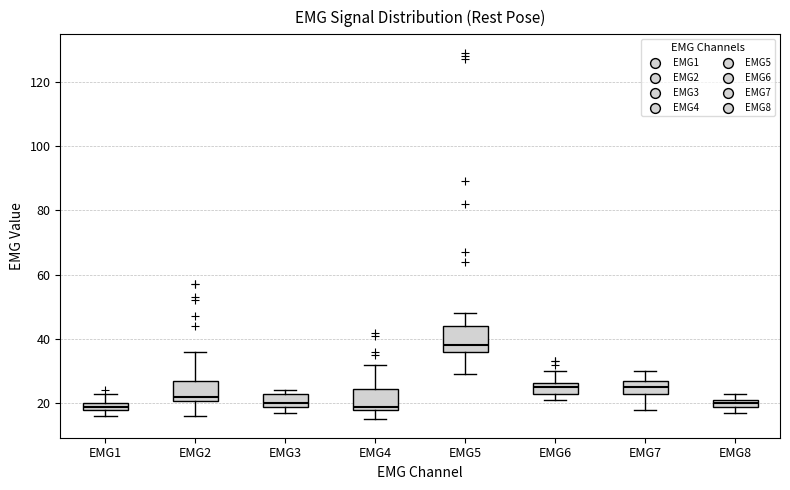

Where is the upper edge of the box for EMG3 on the y-axis? The values are not printed on the chart, so give them approximately, as read against the axis.

24